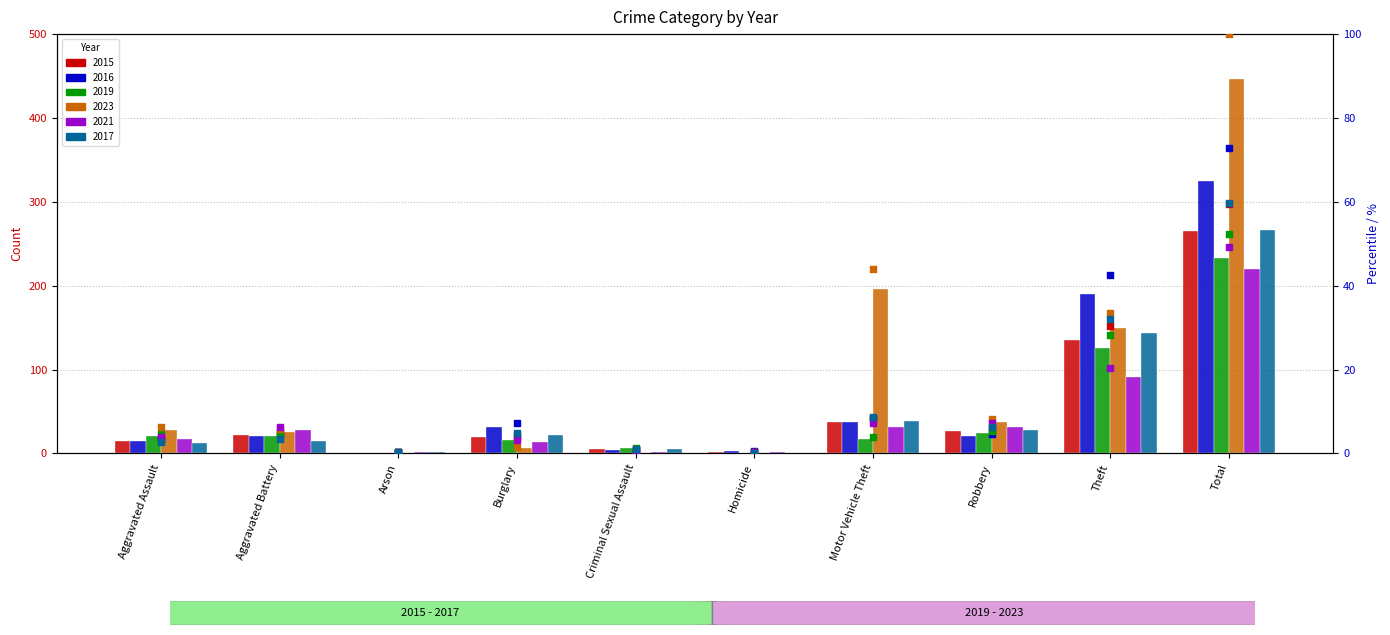

At how many categories does at least one series exceed 54?

1